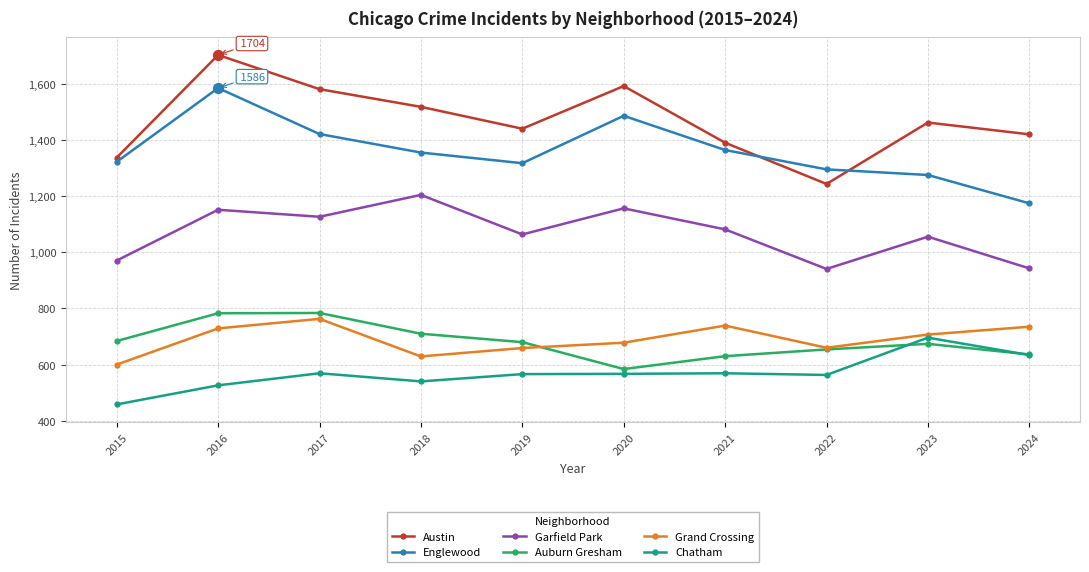

At which category is the sum across all series the highest?

2016